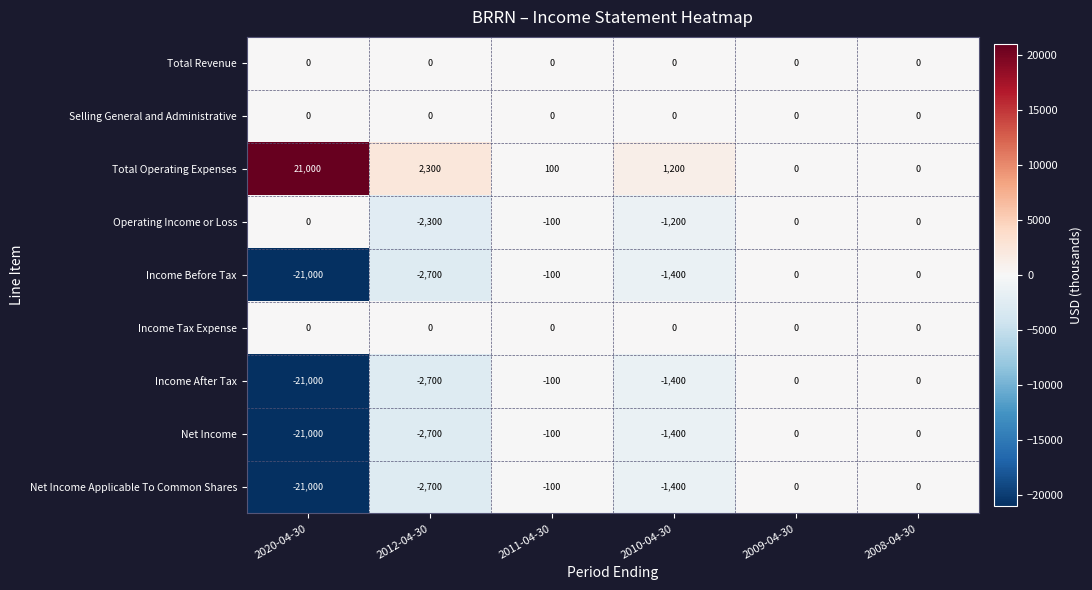

Is the value of Operating Income or Loss at 2010-04-30 greater than the value of Total Revenue at 2011-04-30?

No